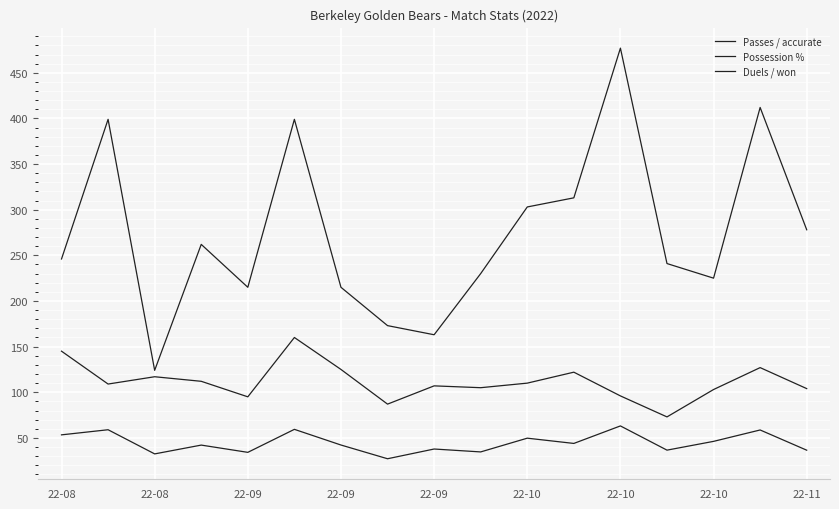

What is the label of the 4th point from the left?

22-09